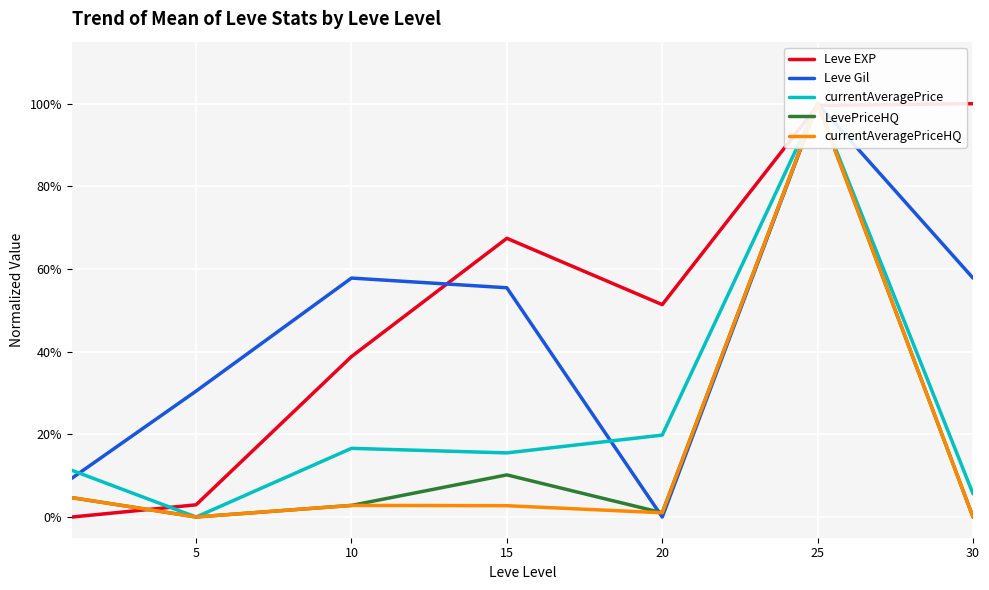

Is it true that currentAveragePrice equals 0.1 at 30?

True